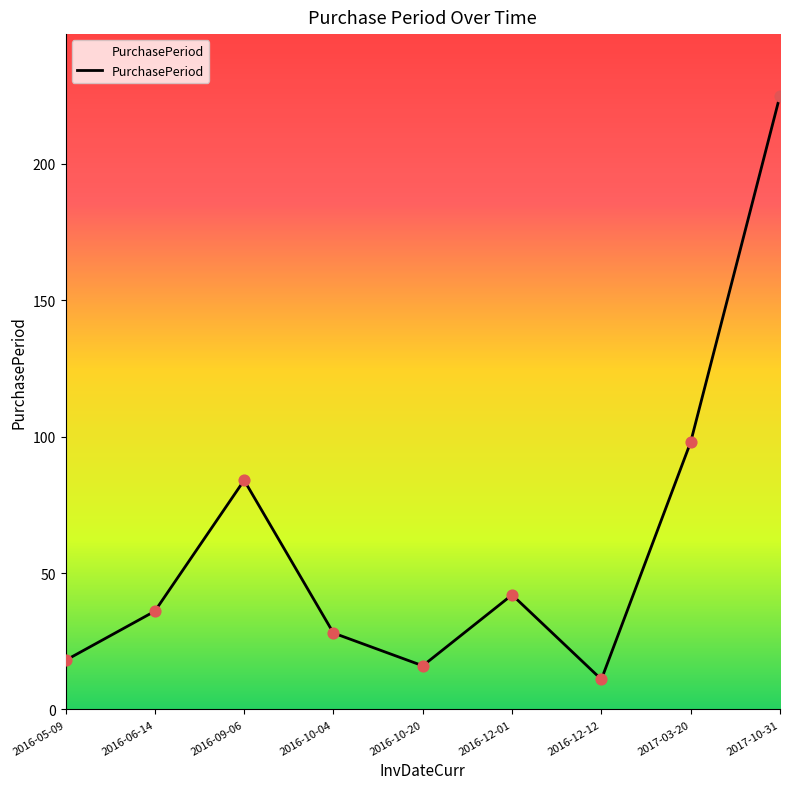

What is the change in value from 2016-10-04 to 2017-03-20?

+70